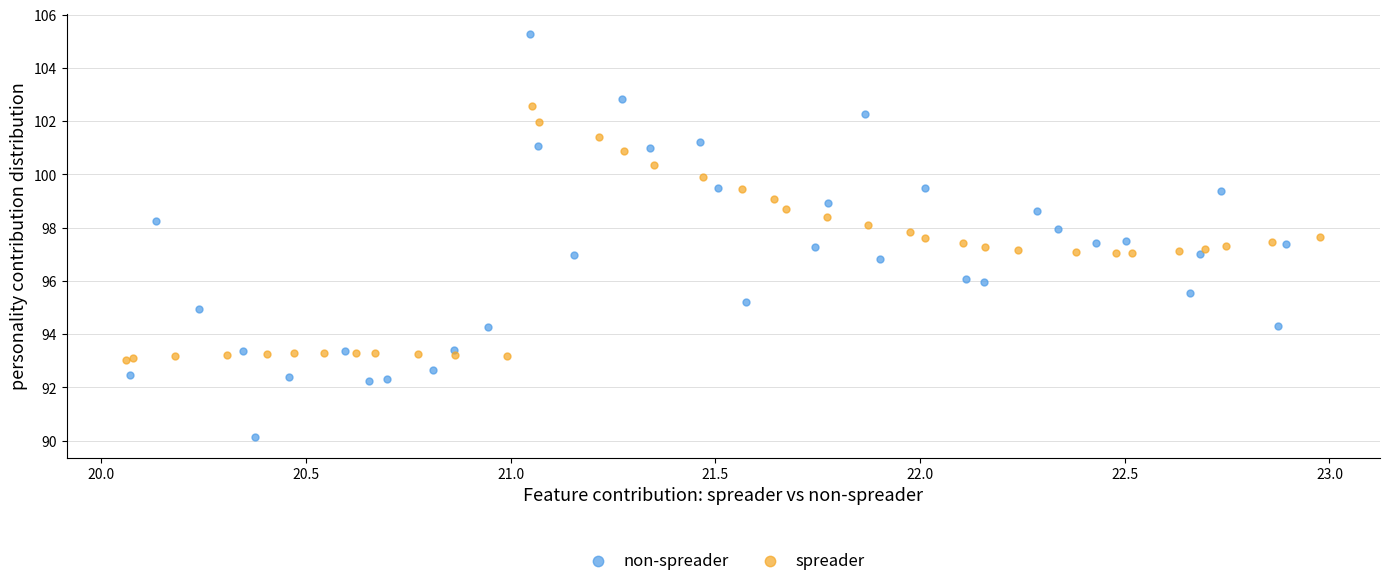

Which series reaches the maximum Y coordinate?

non-spreader